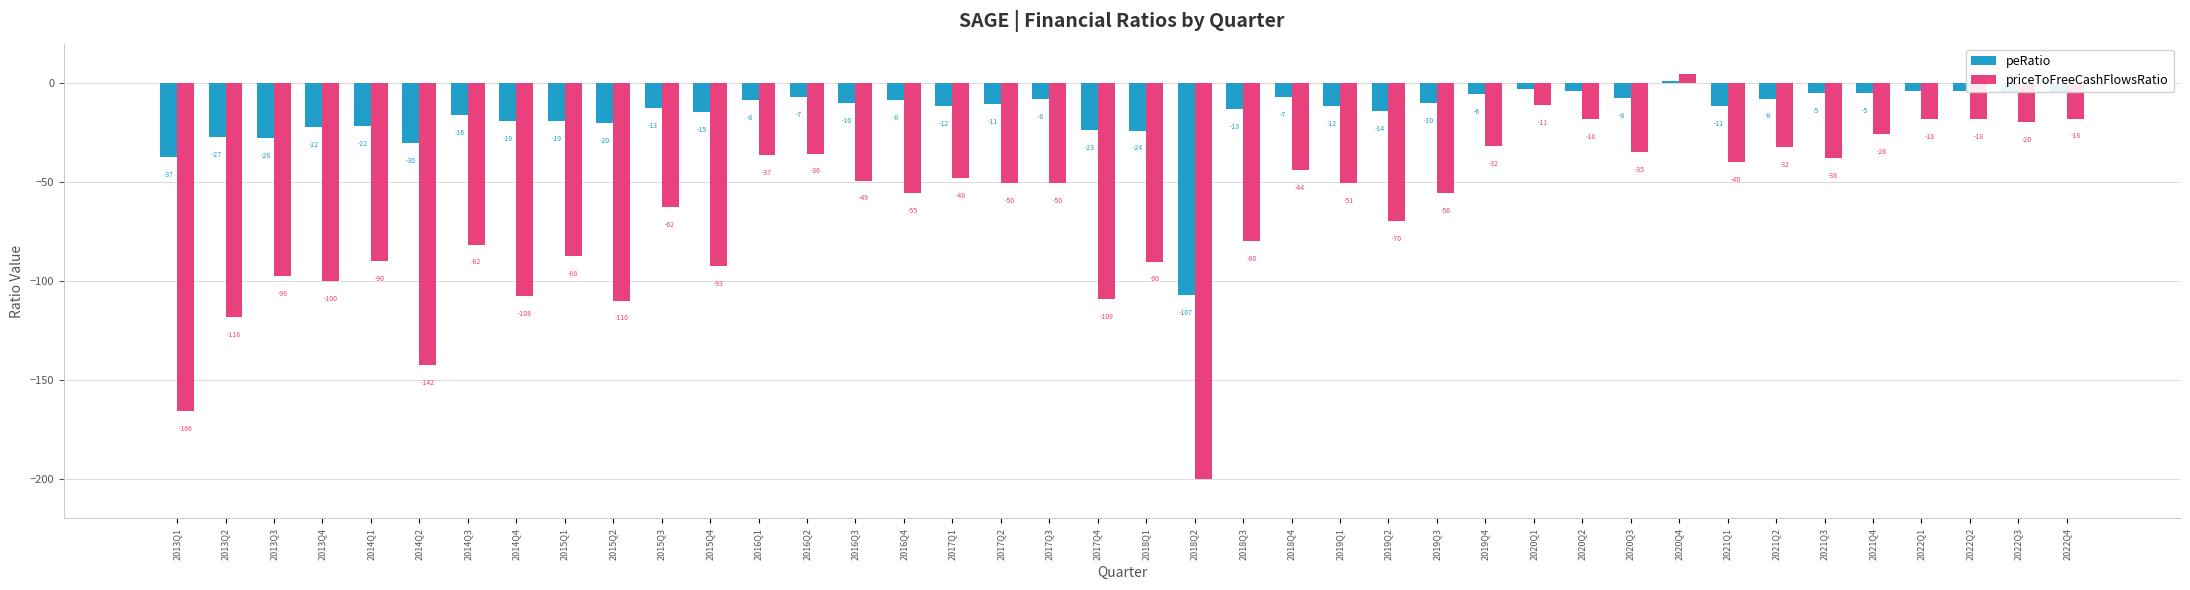

Where is priceToFreeCashFlowsRatio nearest to the value -97?

2013Q3